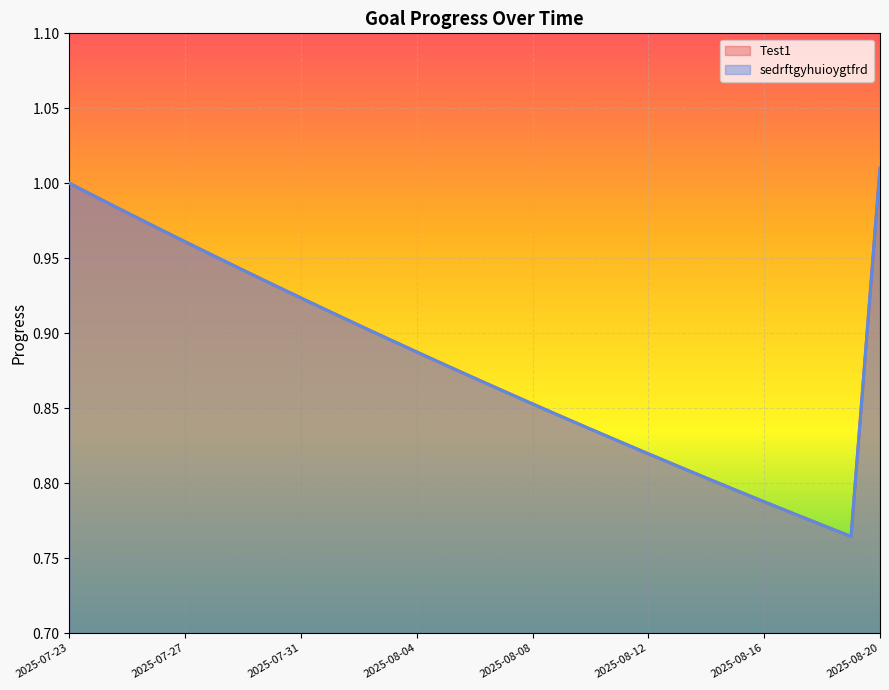

What is the total value across all series at 2025-08-04?

1.8